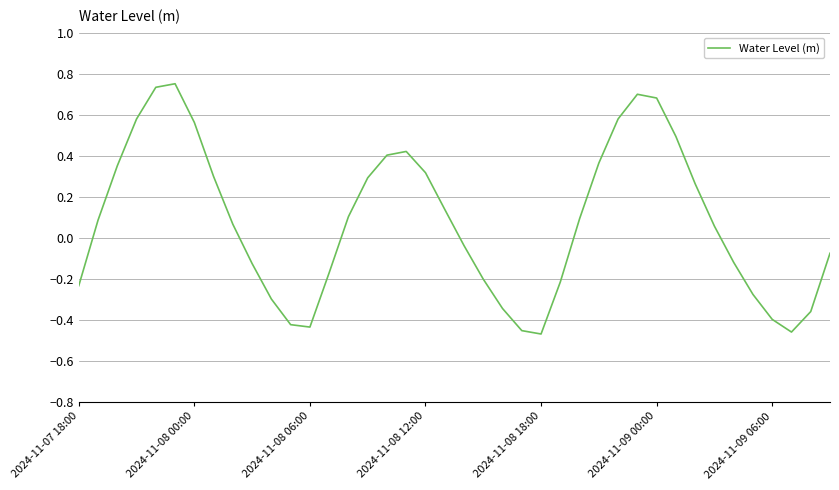

Is this an area chart (filled region under the line)?

No